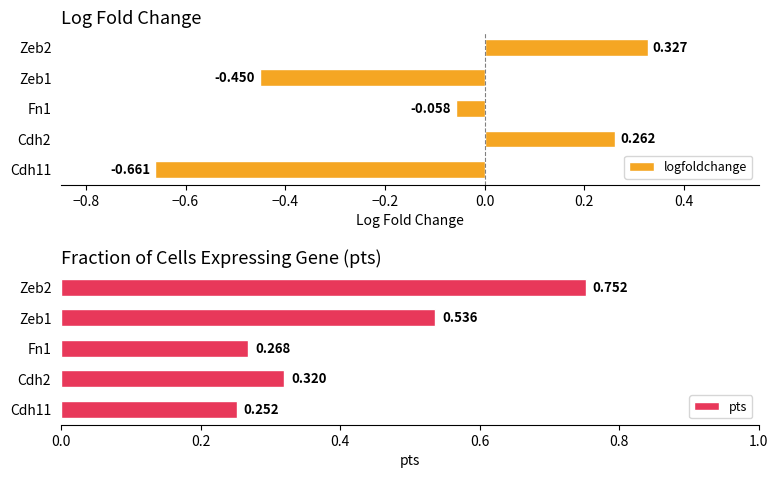

How many categories are shown in the chart?

5